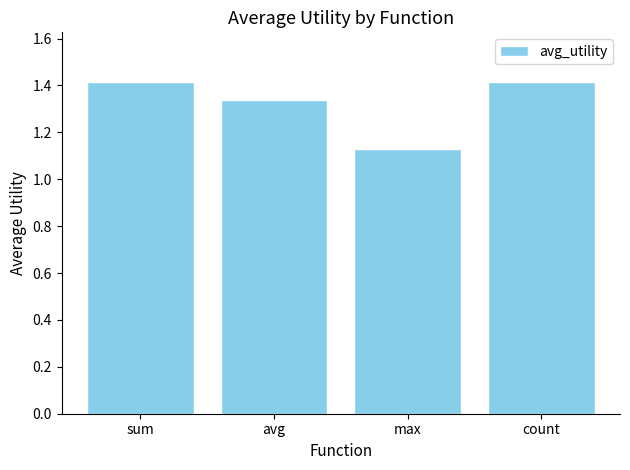

What is the difference between the maximum and minimum values?

0.3